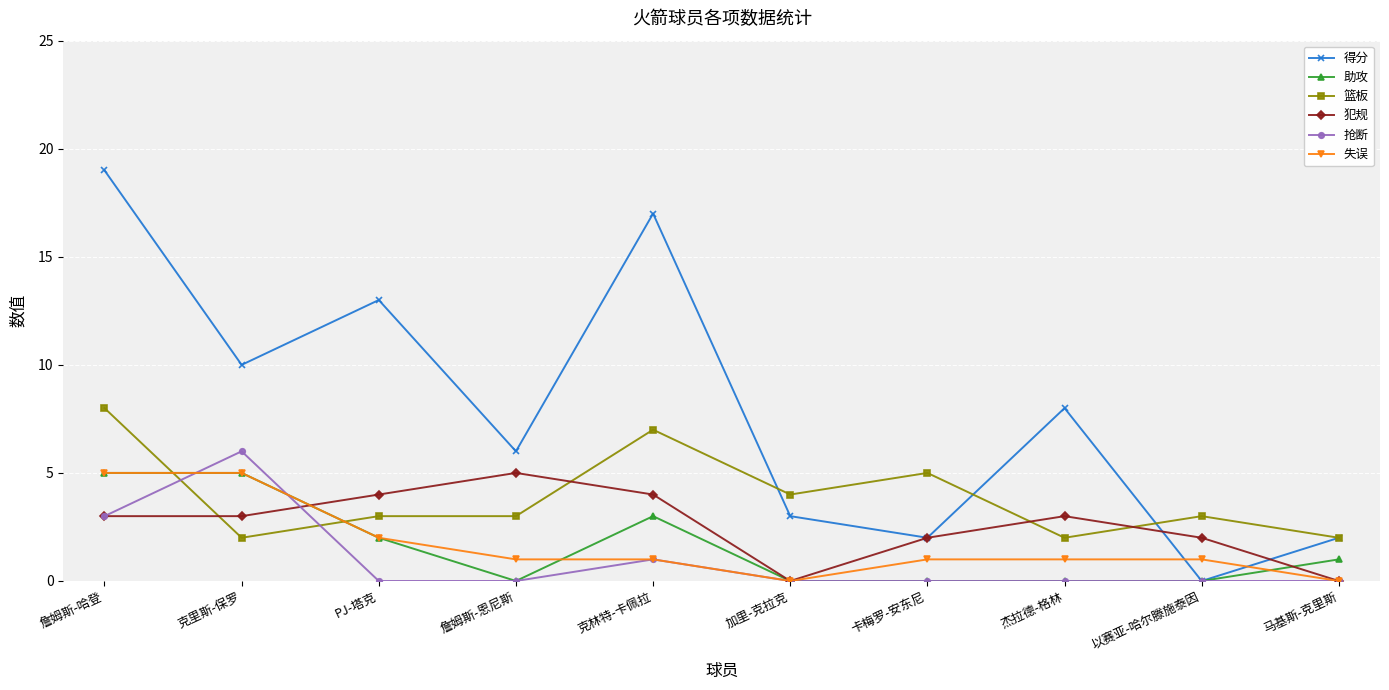

What is the difference between the second highest and second lowest values in the 犯规 series?

4